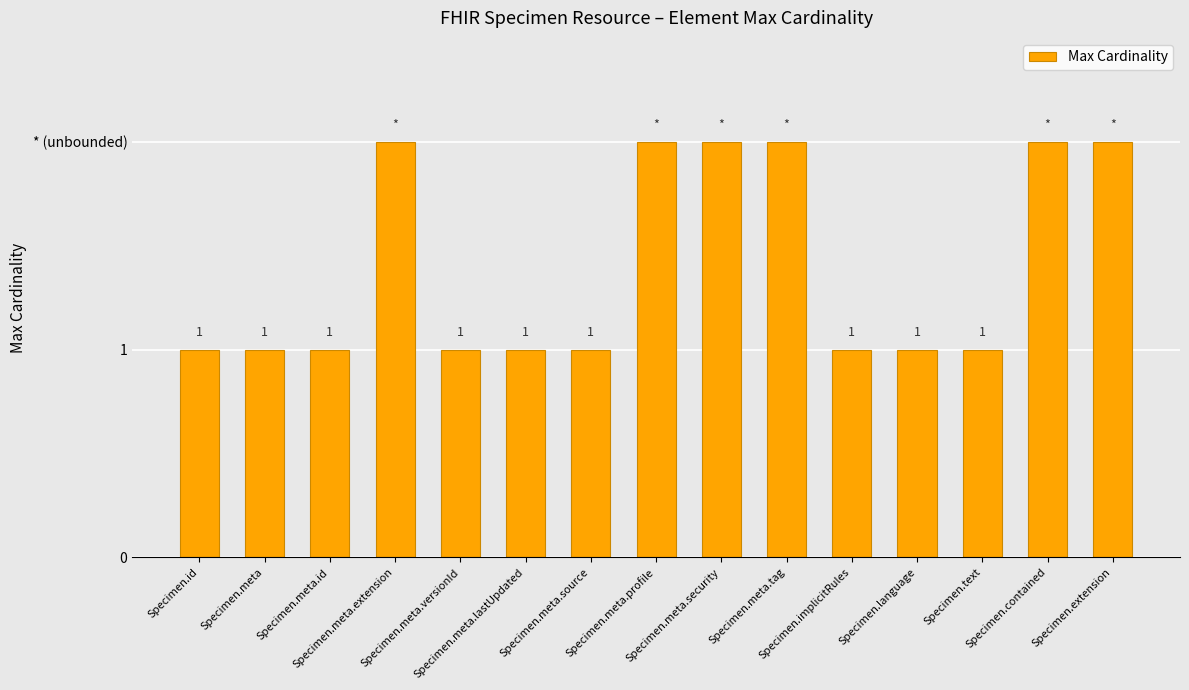

Reading right to left, what are all the values shown in this chart?

2	2	1	1	1	2	2	2	1	1	1	2	1	1	1